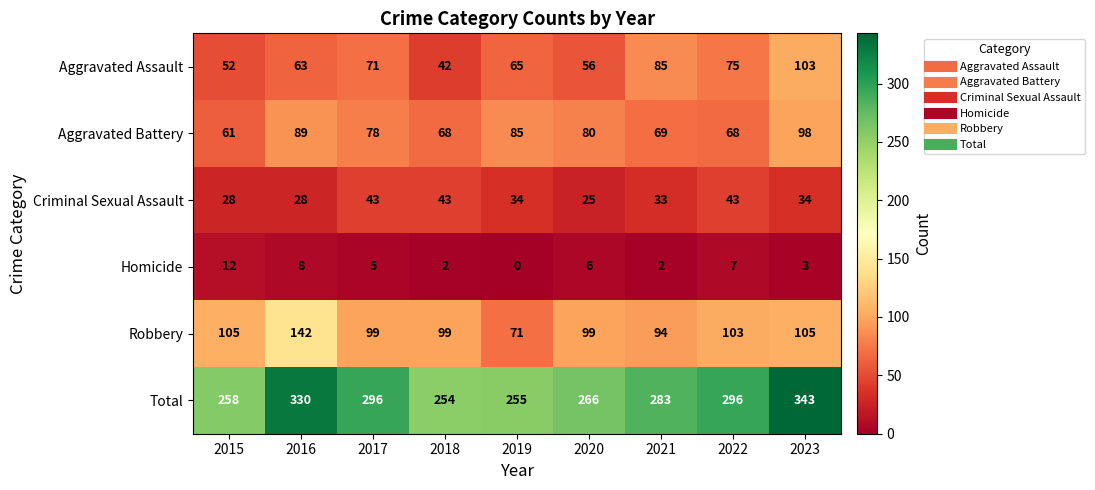

Rank the series at 2018 from highest to lowest value.

Total, Robbery, Aggravated Battery, Criminal Sexual Assault, Aggravated Assault, Homicide